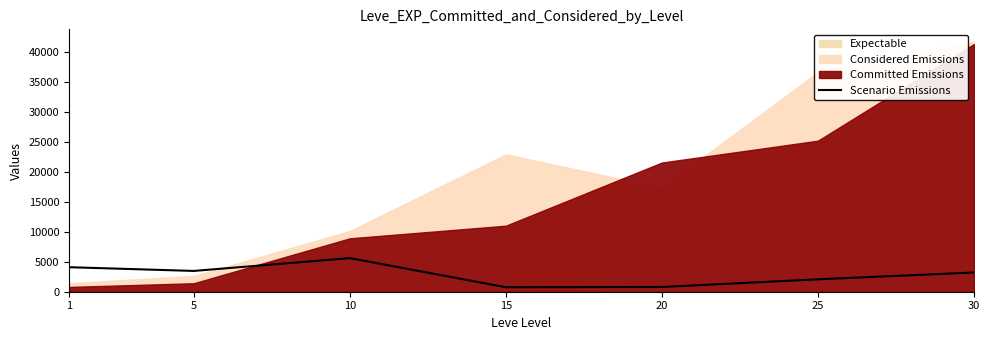

What is the value of the 5th point from the left?

791